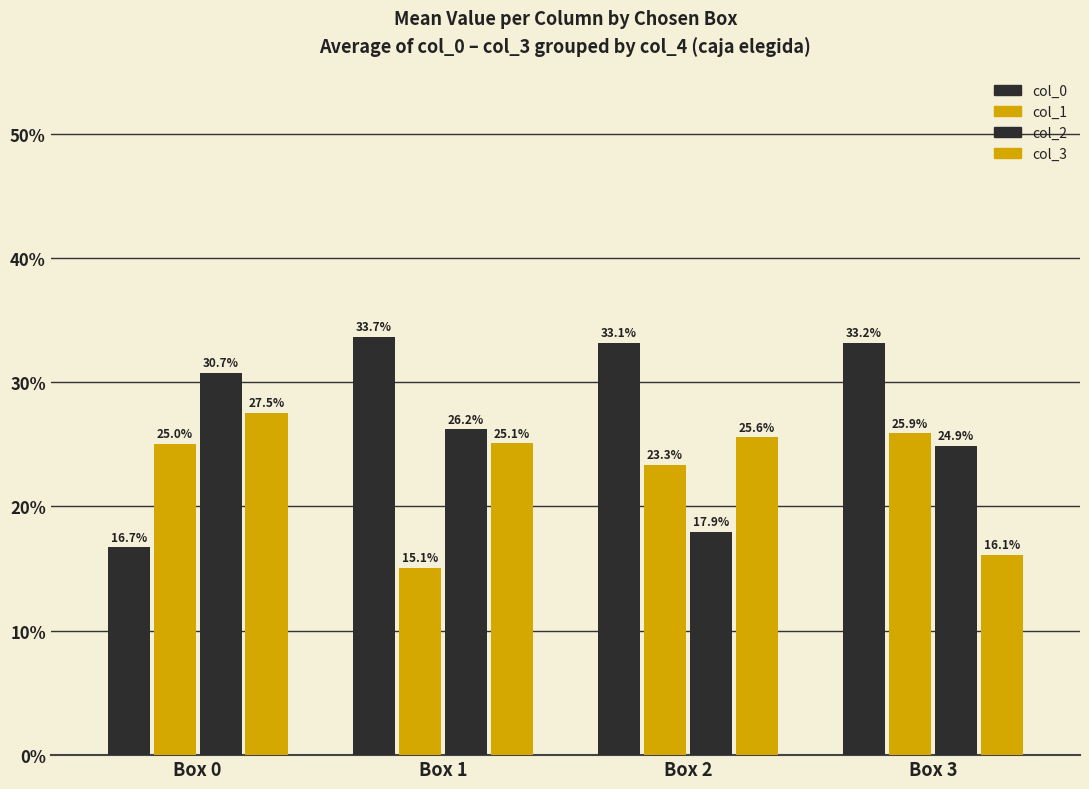

Which label corresponds to the smallest value in the chart?

Box 1